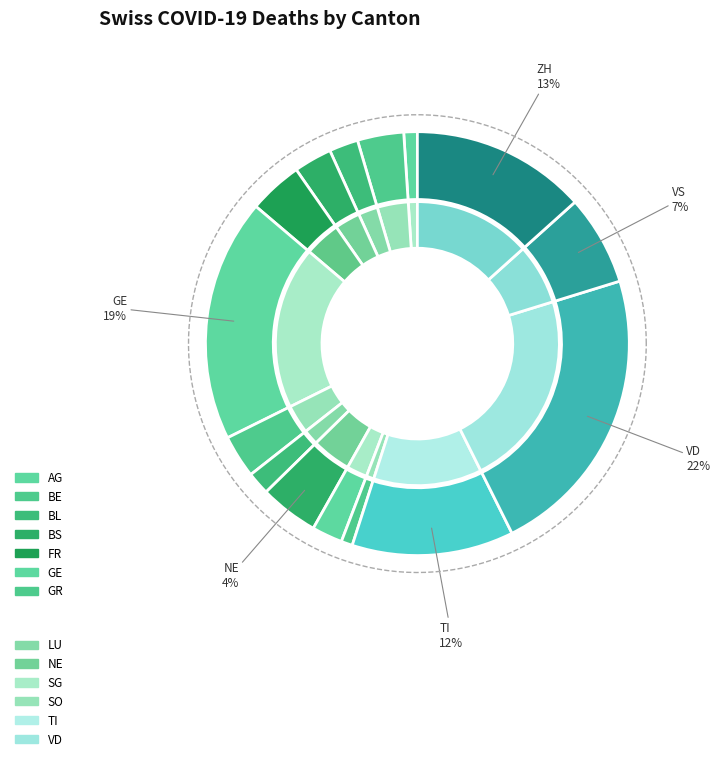

What percentage is the FR slice, to the nearest percent?

4%